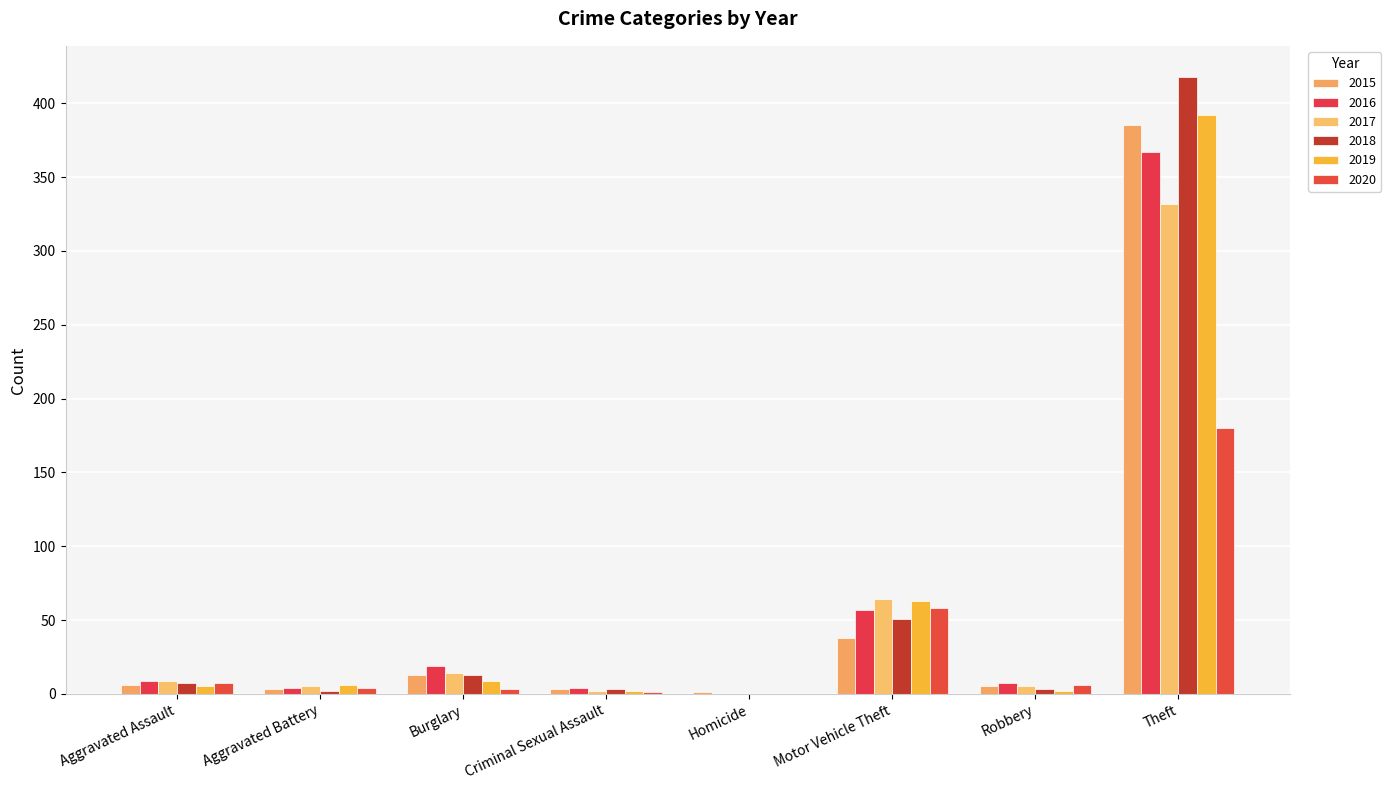

Are the bars grouped side by side (vs. stacked)?

Yes